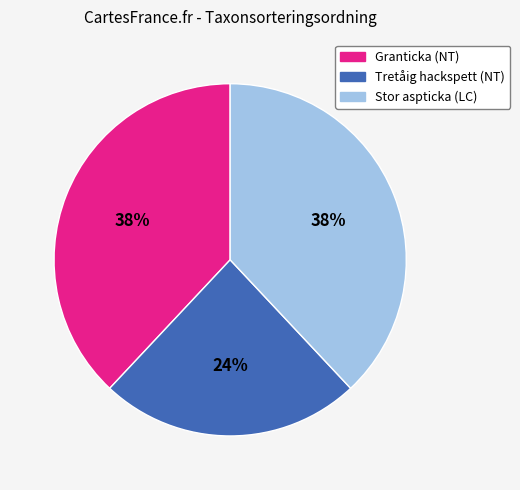

Approximately how many times larger is the value at Tretåig hackspett (NT) compared to Granticka (NT)?

0.6